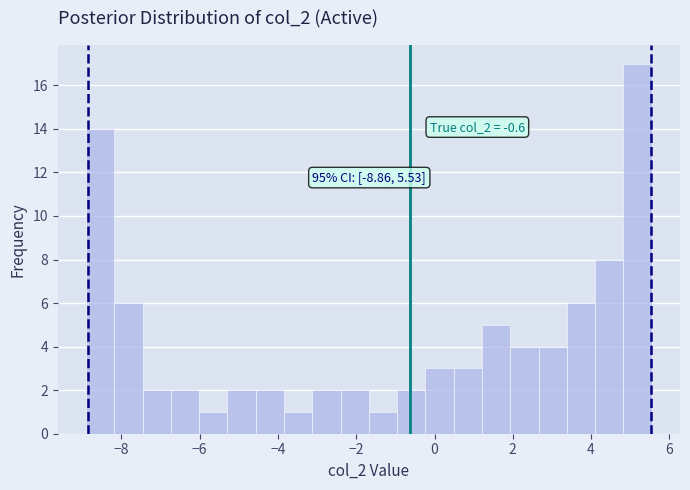

Around what value on the x-axis is the tallest bar? Give the approximate position of its centre, as read against the axis.

5.2